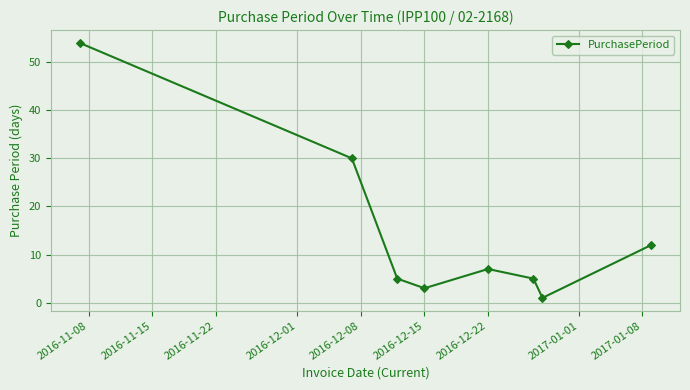

How many interior local valleys (lower than both neighbors) does the data have?

2